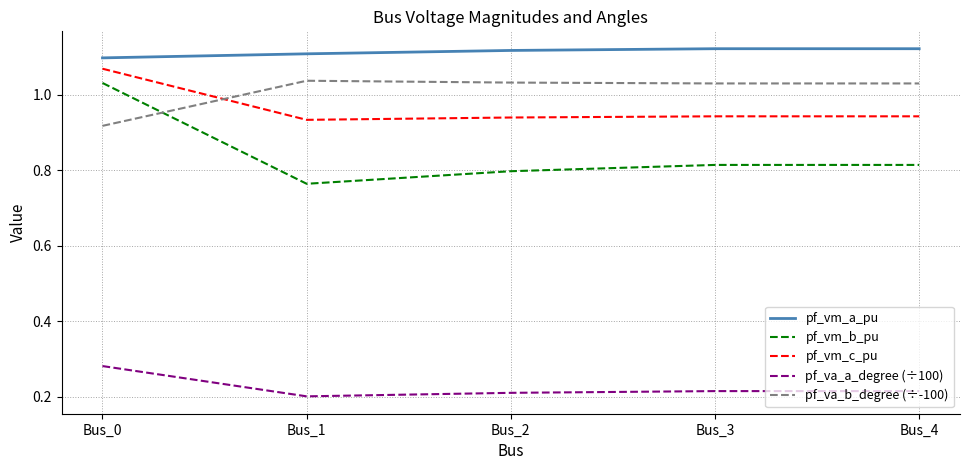

Does the chart have visible grid lines?

Yes